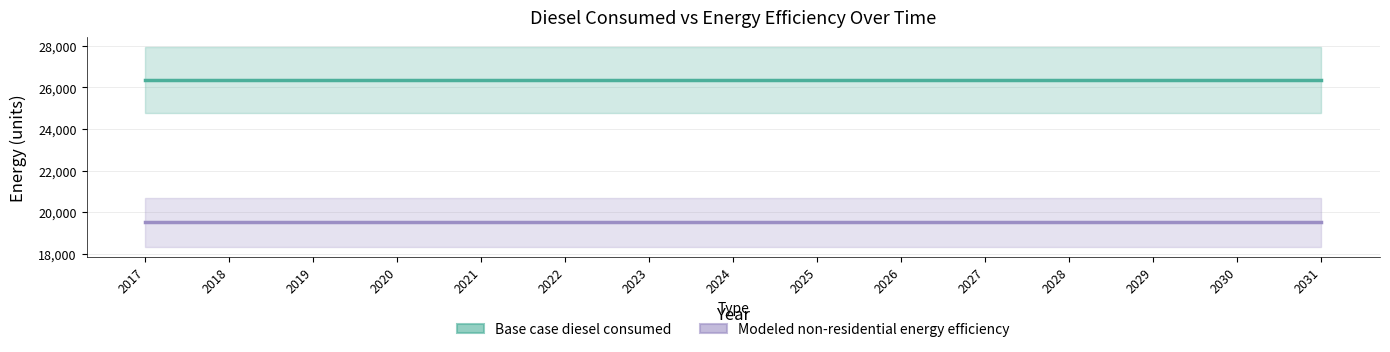

True or false: Base case diesel consumed and Modeled non-residential energy efficiency intersect in this chart.

False